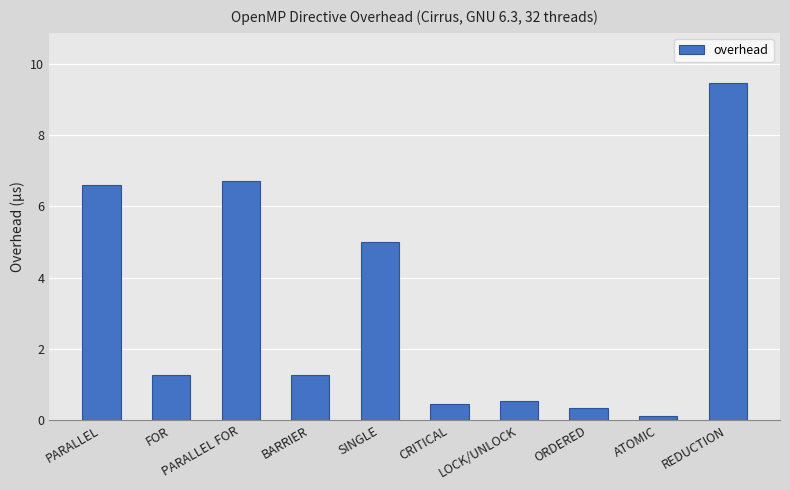

What is the sum of the values at ORDERED and FOR?

1.6